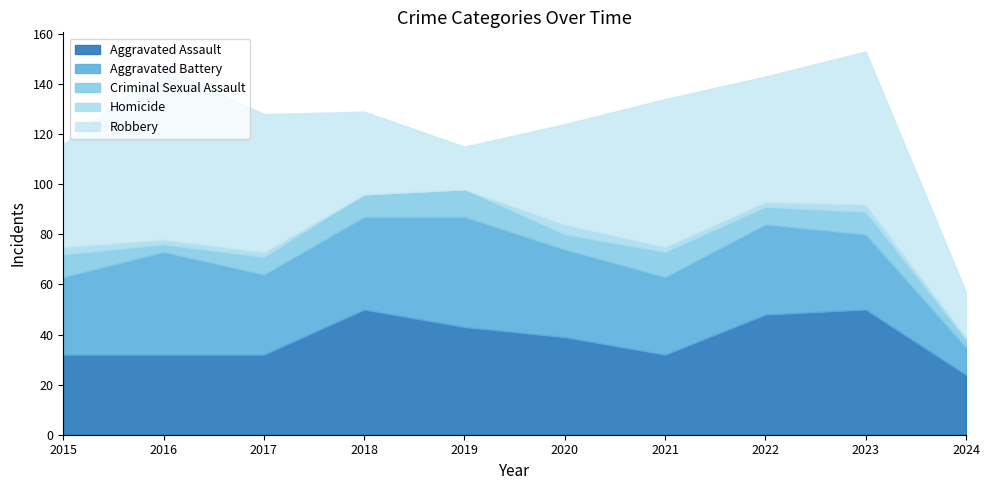

Reading right to left, extract all data points from this chart.

Aggravated Assault: 2024=24	2023=50	2022=48	2021=32	2020=39	2019=43	2018=50	2017=32	2016=32	2015=32
Aggravated Battery: 2024=11	2023=30	2022=36	2021=31	2020=35	2019=44	2018=37	2017=32	2016=41	2015=31
Criminal Sexual Assault: 2024=3	2023=9	2022=7	2021=10	2020=6	2019=11	2018=9	2017=7	2016=3	2015=9
Homicide: 2024=1	2023=3	2022=2	2021=2	2020=4	2019=0	2018=0	2017=2	2016=2	2015=3
Robbery: 2024=18	2023=61	2022=50	2021=59	2020=40	2019=17	2018=33	2017=55	2016=69	2015=41